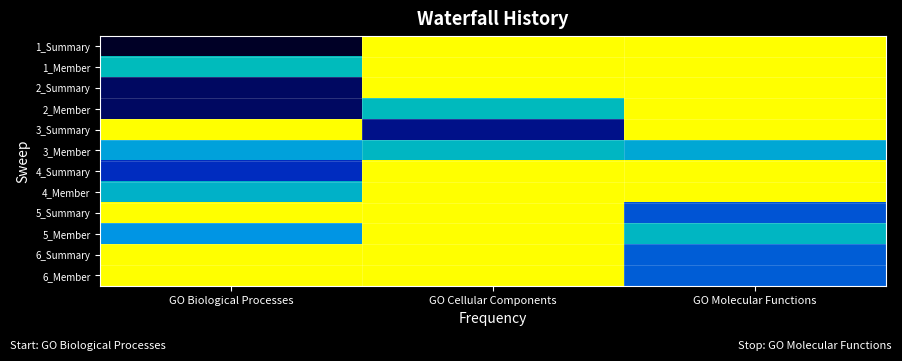

Reading left to right, what are all the values shown in this chart?

1_Summary: GO Biological Processes=-3.4	GO Cellular Components=0.0	GO Molecular Functions=0.0
1_Member: GO Biological Processes=-1.3	GO Cellular Components=0.0	GO Molecular Functions=0.0
2_Summary: GO Biological Processes=-3.2	GO Cellular Components=0.0	GO Molecular Functions=0.0
2_Member: GO Biological Processes=-3.2	GO Cellular Components=-1.4	GO Molecular Functions=0.0
3_Summary: GO Biological Processes=0.0	GO Cellular Components=-3.0	GO Molecular Functions=0.0
3_Member: GO Biological Processes=-1.6	GO Cellular Components=-1.4	GO Molecular Functions=-1.6
4_Summary: GO Biological Processes=-2.5	GO Cellular Components=0.0	GO Molecular Functions=0.0
4_Member: GO Biological Processes=-1.5	GO Cellular Components=0.0	GO Molecular Functions=0.0
5_Summary: GO Biological Processes=0.0	GO Cellular Components=0.0	GO Molecular Functions=-2.2
5_Member: GO Biological Processes=-1.7	GO Cellular Components=0.0	GO Molecular Functions=-1.4
6_Summary: GO Biological Processes=0.0	GO Cellular Components=0.0	GO Molecular Functions=-2.1
6_Member: GO Biological Processes=0.0	GO Cellular Components=0.0	GO Molecular Functions=-2.1